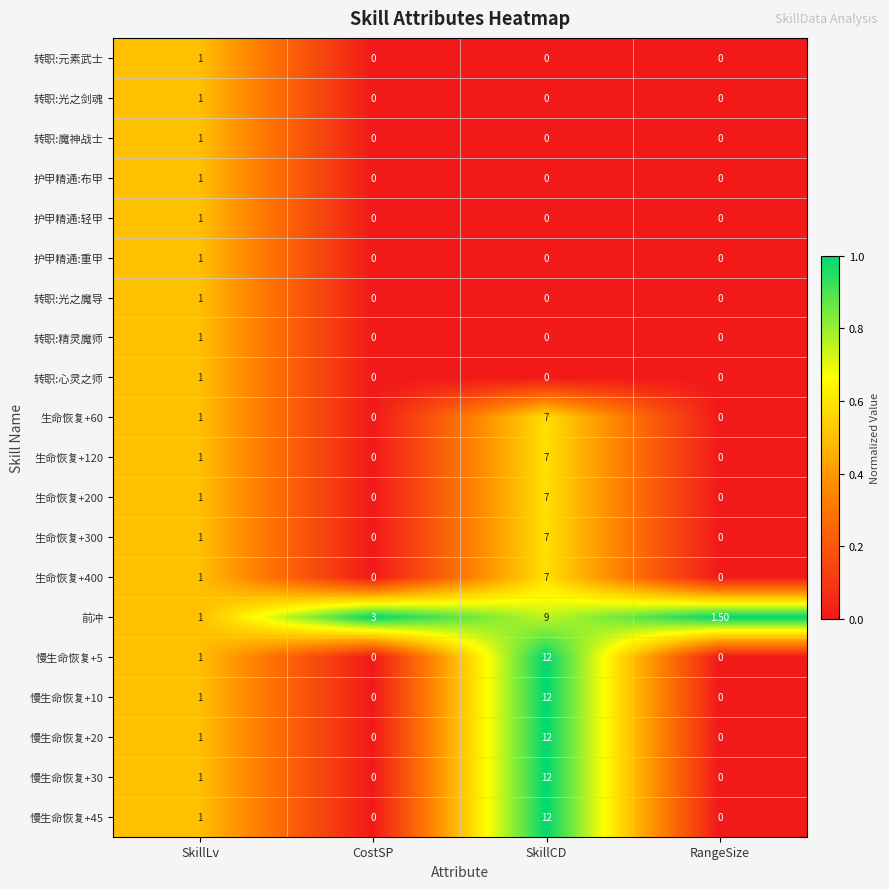

What is the difference between the maximum and minimum values in the 转职:心灵之师 series?

1.0